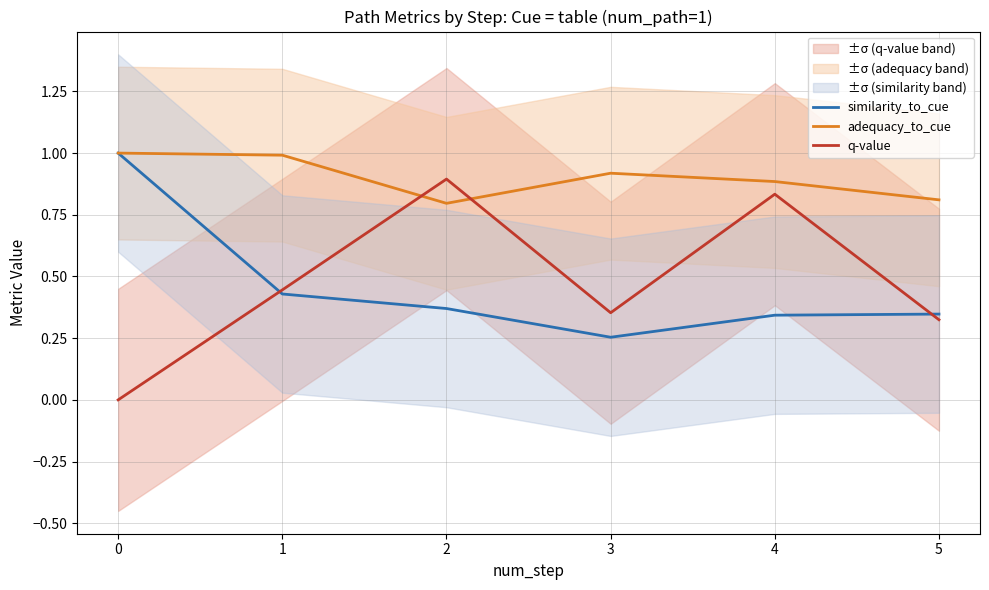

Which category has the highest value in the q-value series?

2